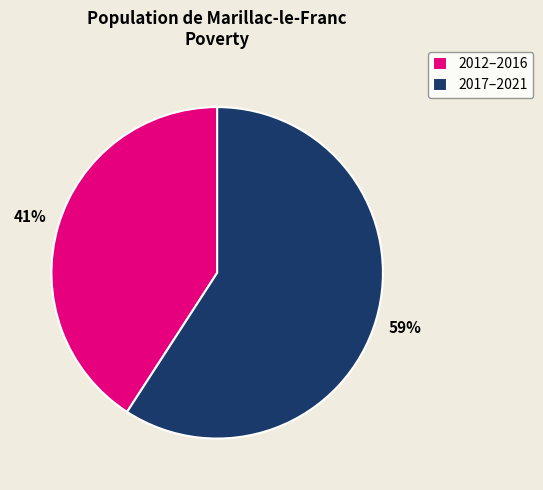

What is the smallest slice in the pie chart?

2012–2016